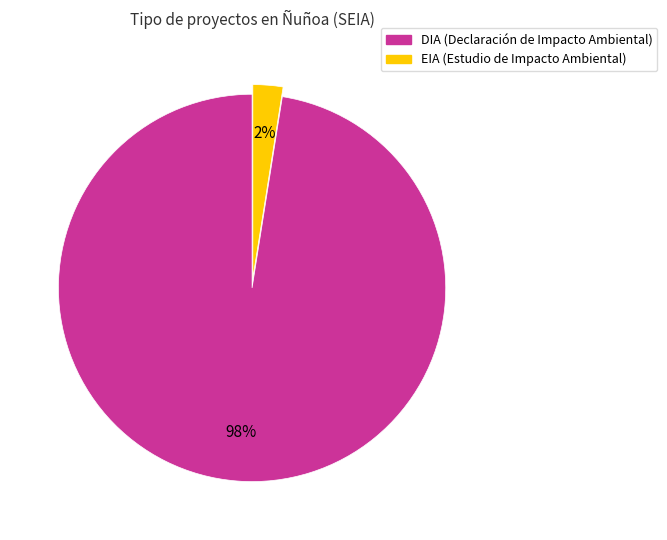

Is EIA the majority of the pie?

No